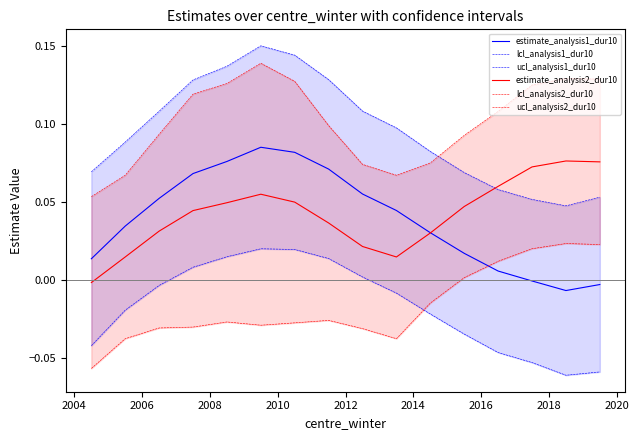

What is the highest value of the estimate_analysis2_dur10 series?

0.1